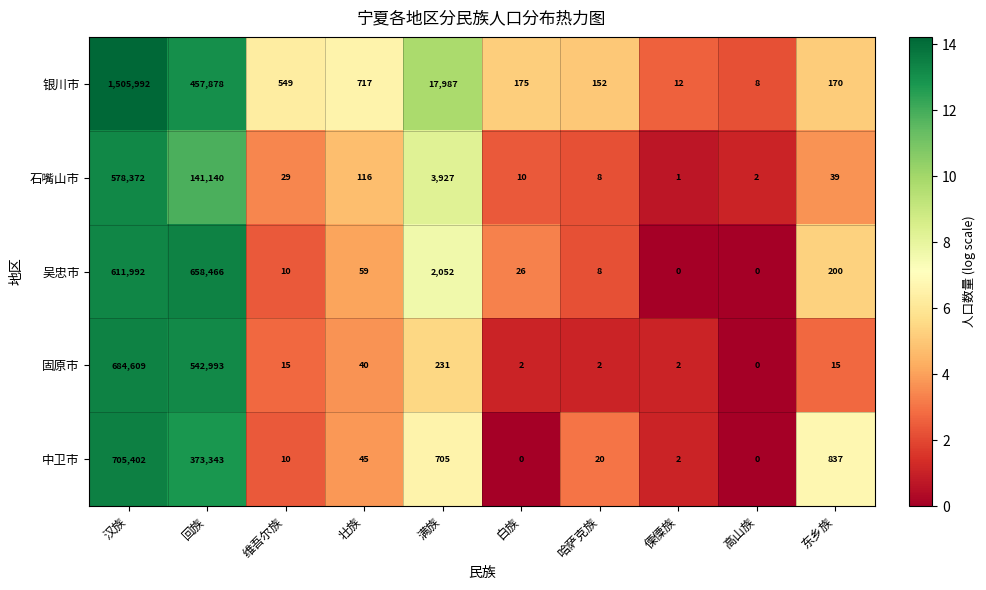

The 石嘴山市 series shows 29 at 维吾尔族. True or false?

True